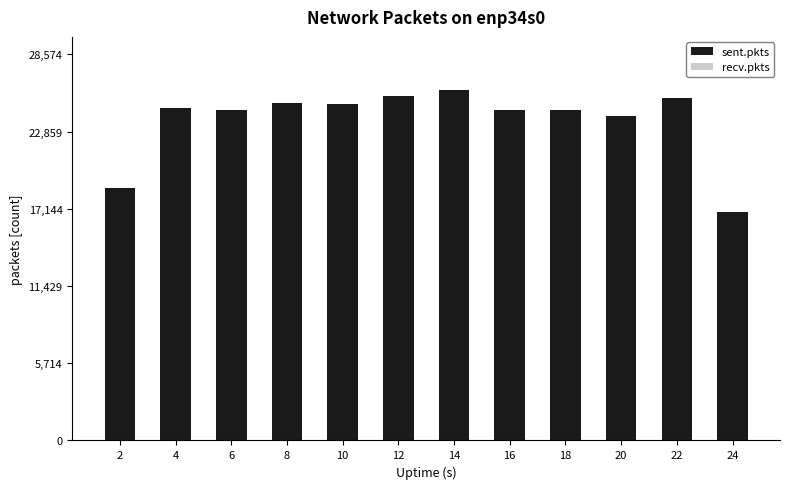

What is the ratio of the value at 12 to the value at 24?

1.5